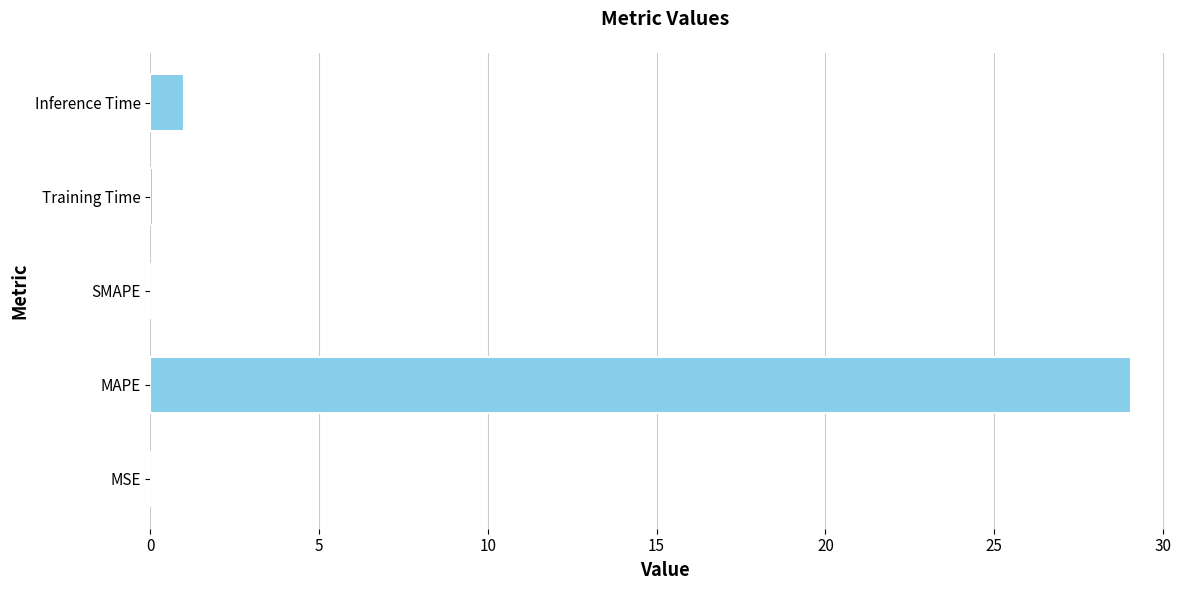

At which label is the value closest to 14?

Inference Time